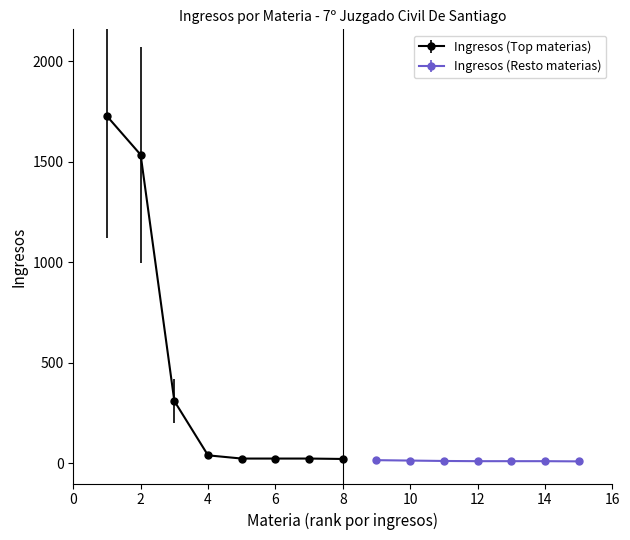

Does the chart display data point markers on the line(s)?

Yes